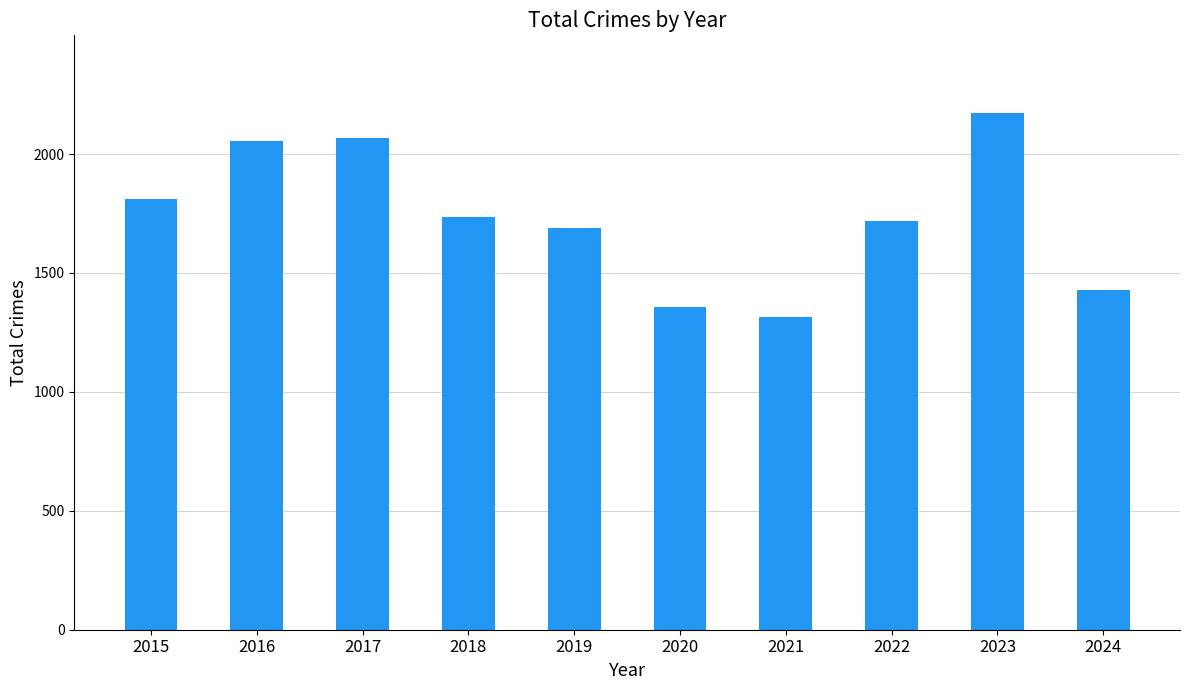

Where does the data first go above 1737?

2015